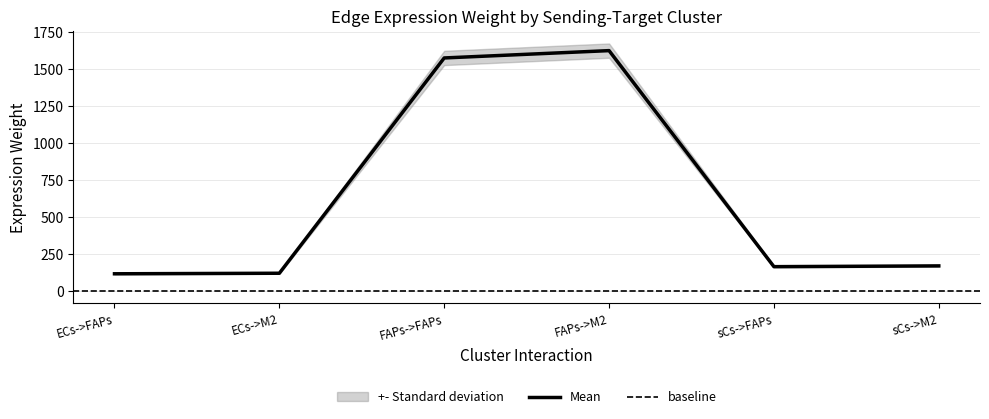

The Mean series shows 276.5 at sCs->FAPs. True or false?

False